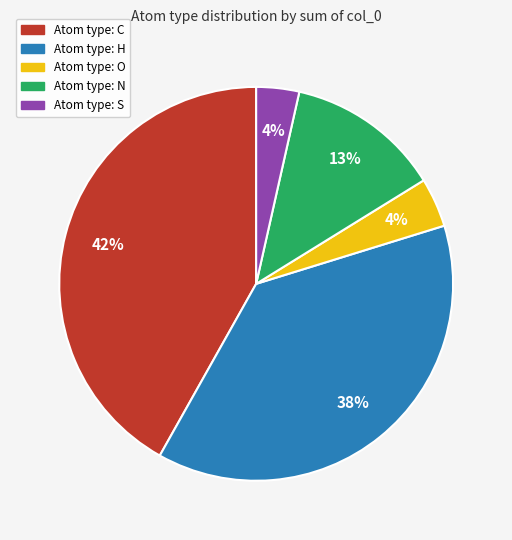

Is there a majority slice in this chart?

No